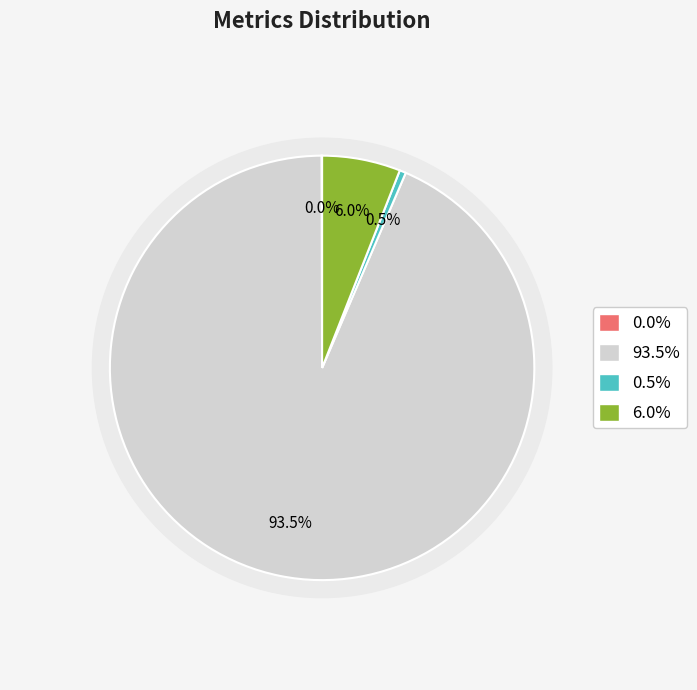

How many segments does this pie chart have?

4